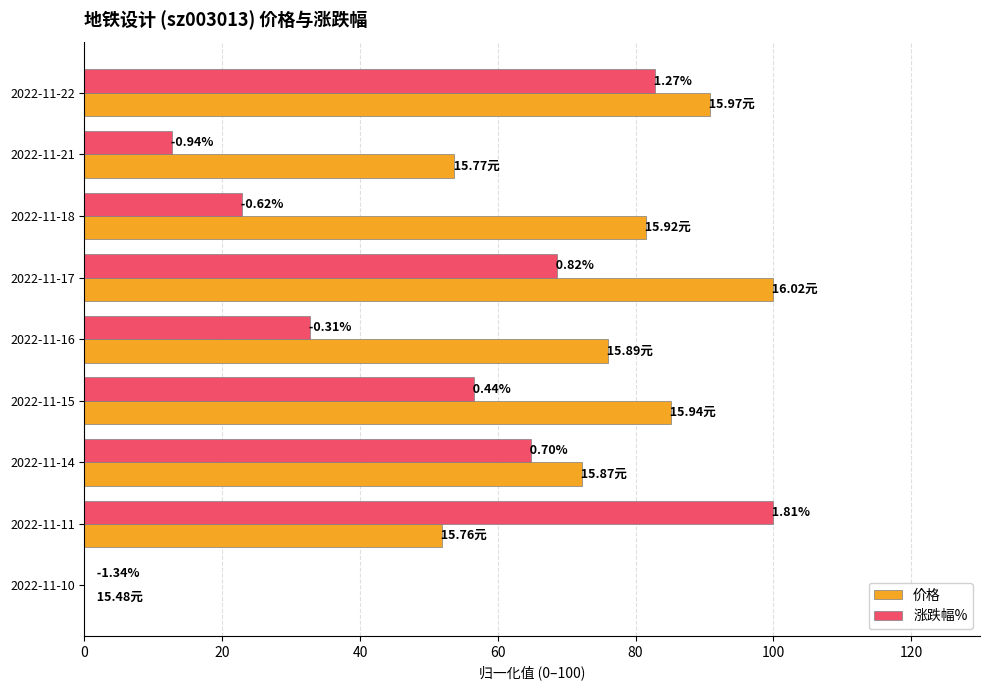

What are all the series names shown in the legend?

价格, 涨跌幅%